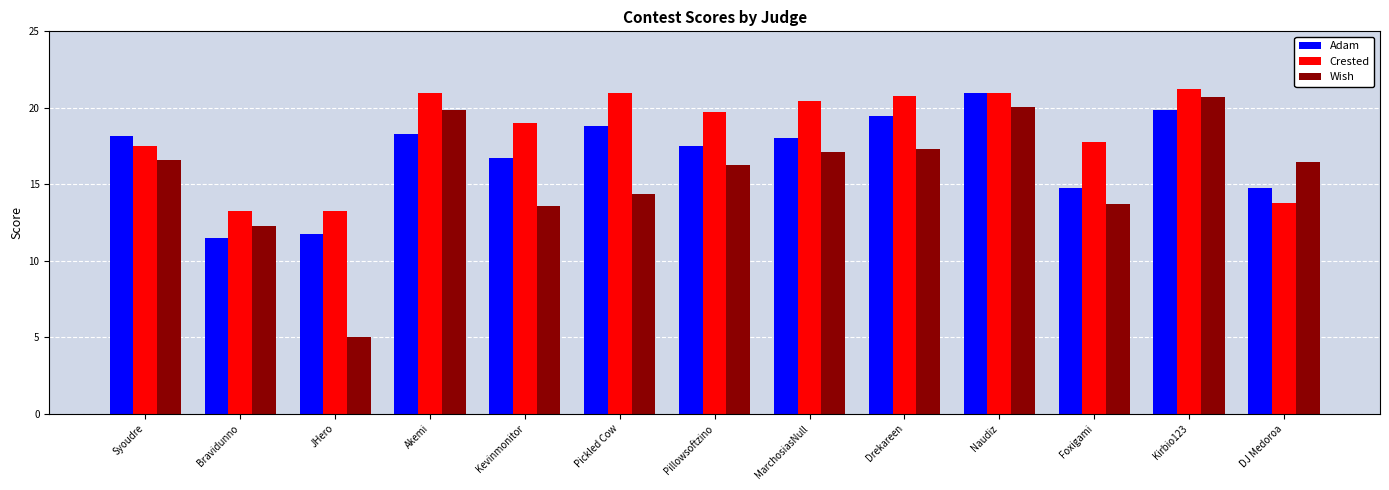

What is the maximum value for Adam?

21.0